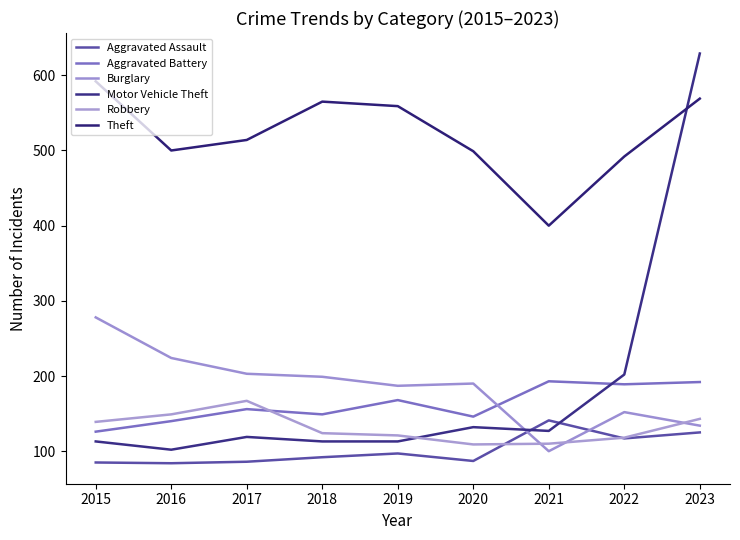

How many lines are shown in the chart?

6